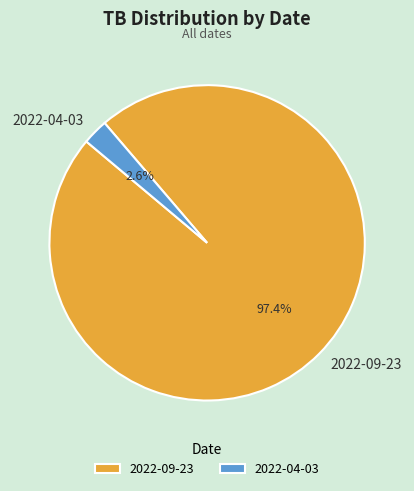

What is the smallest slice in the pie chart?

2022-04-03